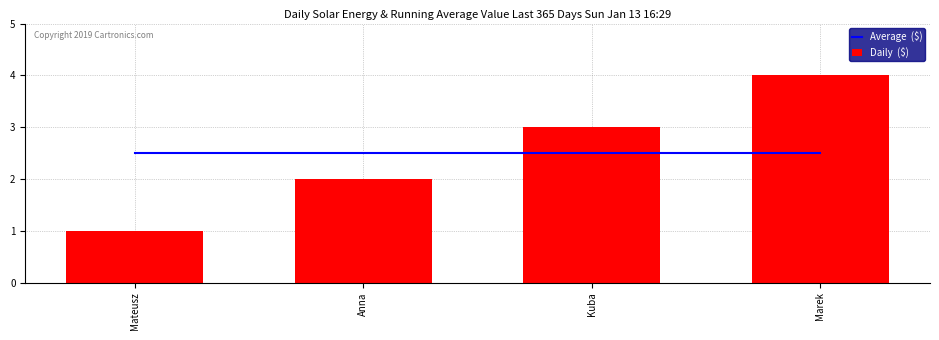

Reading left to right, list all the values displayed in this chart.

Average  ($): Mateusz=2.5	Anna=2.5	Kuba=2.5	Marek=2.5
Daily  ($): Mateusz=1.0	Anna=2.0	Kuba=3.0	Marek=4.0